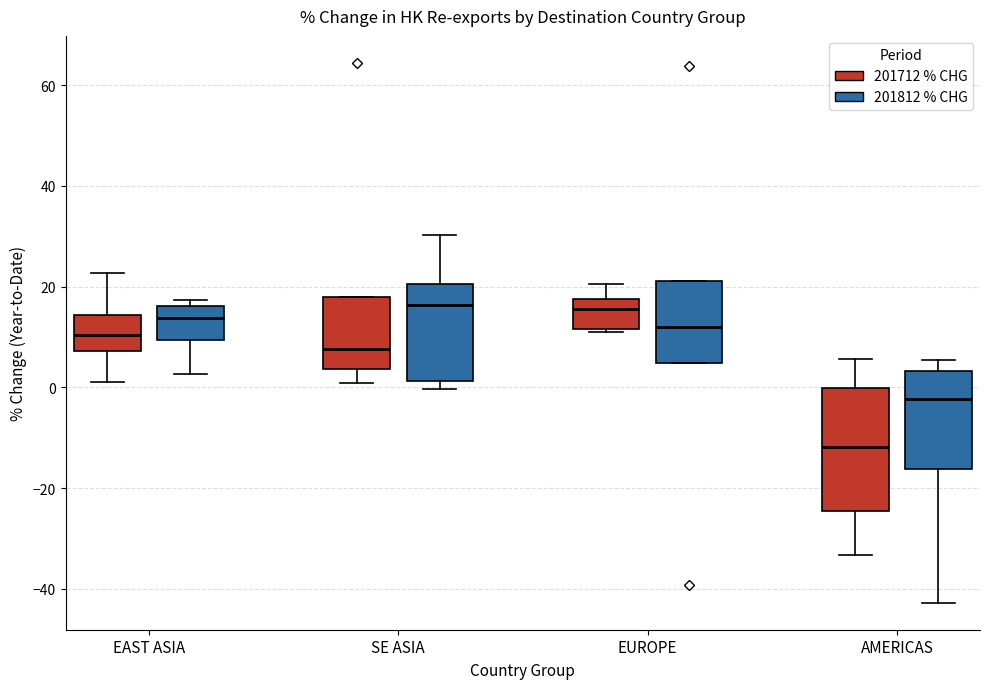

Where does the lower whisker of the box for EAST ASIA (201712 % CHG) end on the y-axis? The values are not printed on the chart, so give them approximately, as read against the axis.

2